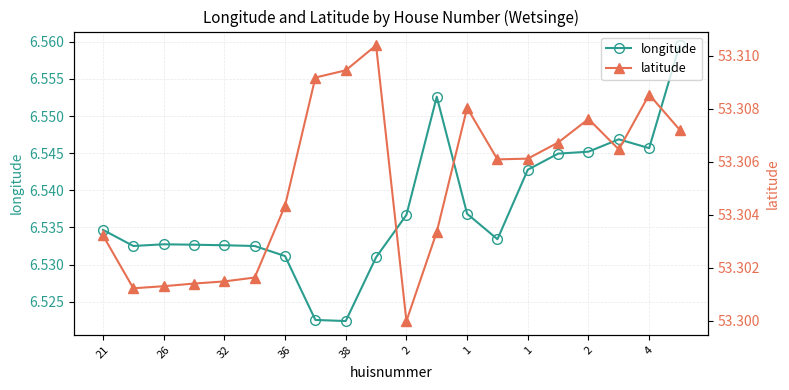

How many latitude values are between 53 and 54?

20